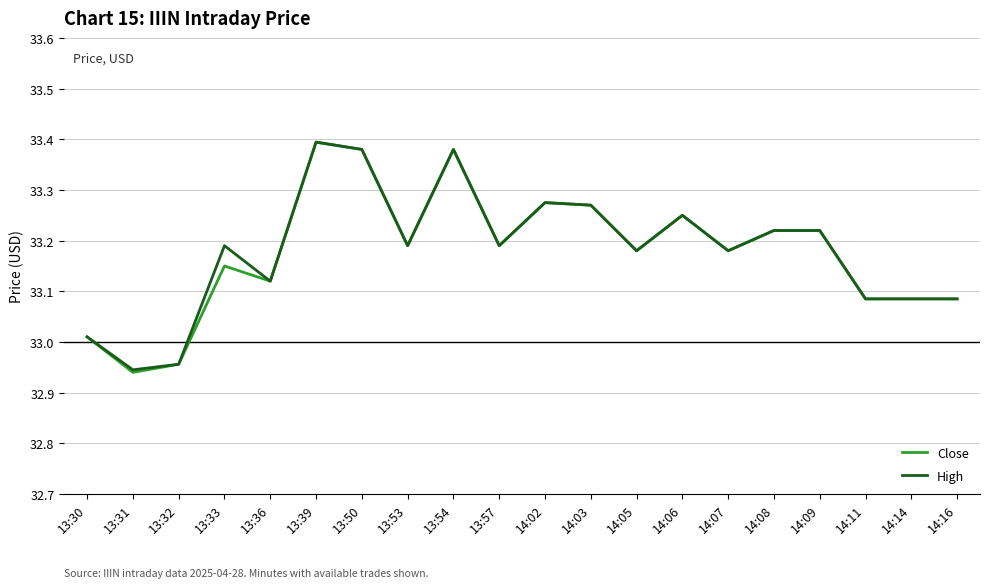

At which label is Close closest to 33?

13:30